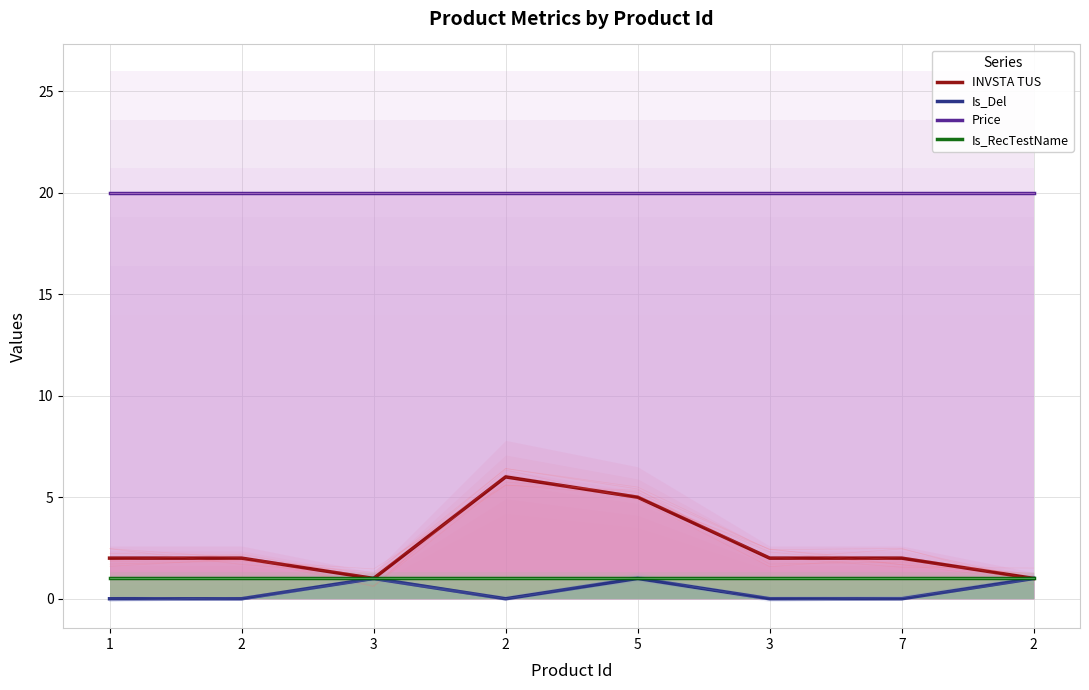

The Is_RecTestName series shows 1.0 at 2. True or false?

True